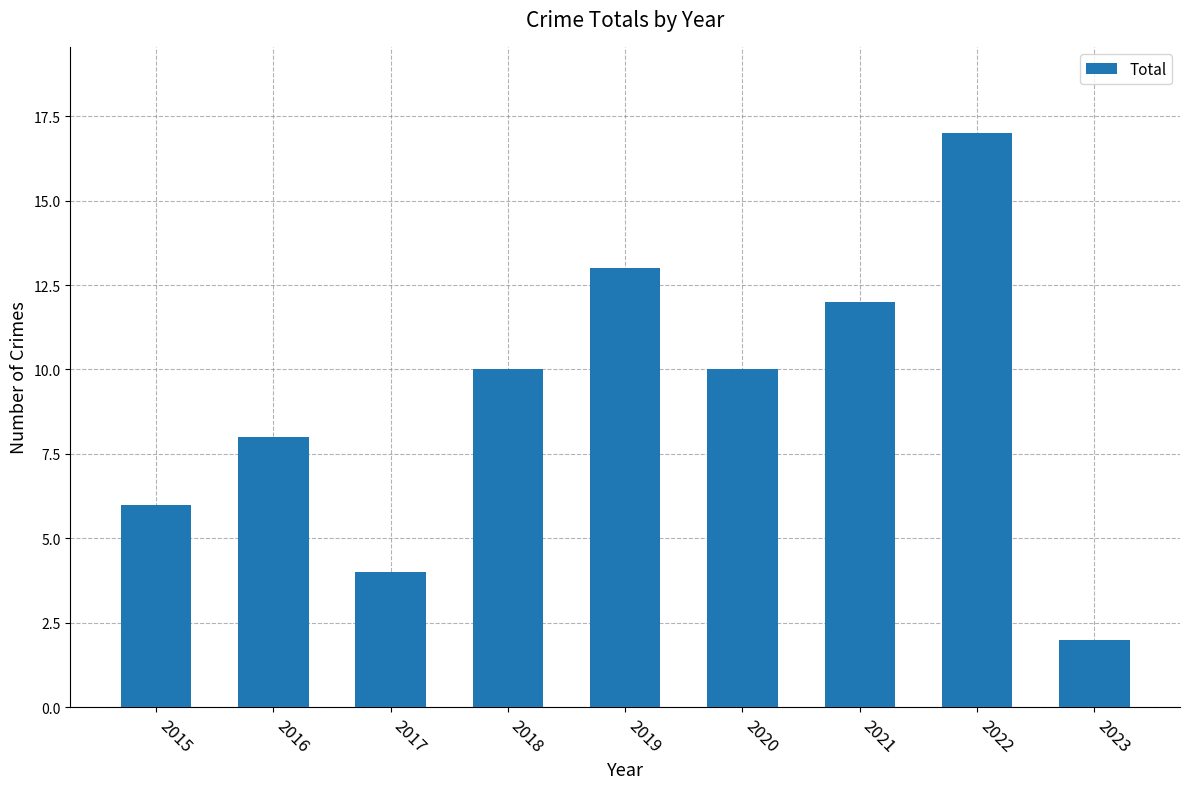

Reading left to right, transcribe all the data shown in this chart.

6	8	4	10	13	10	12	17	2